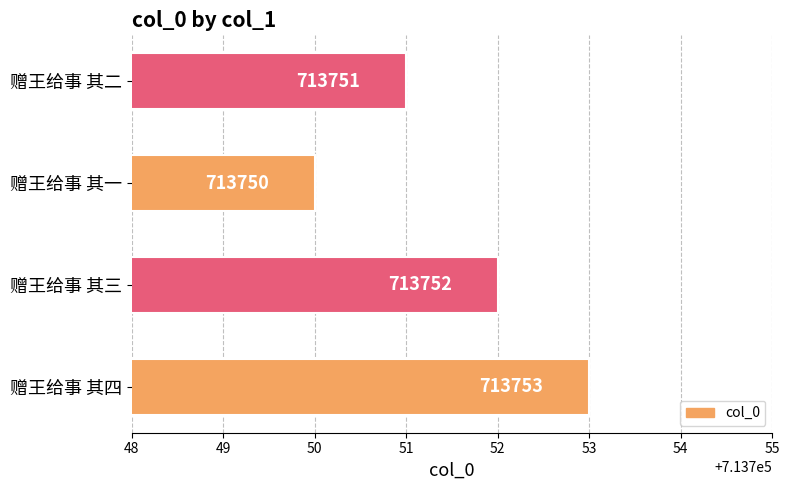

How many series are shown in this chart?

1